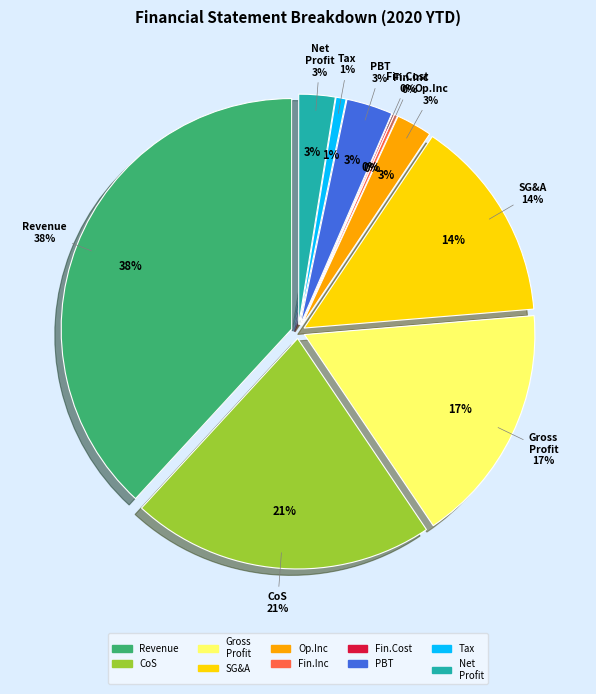

The Finance costs slice represents 12% of the pie. True or false?

False